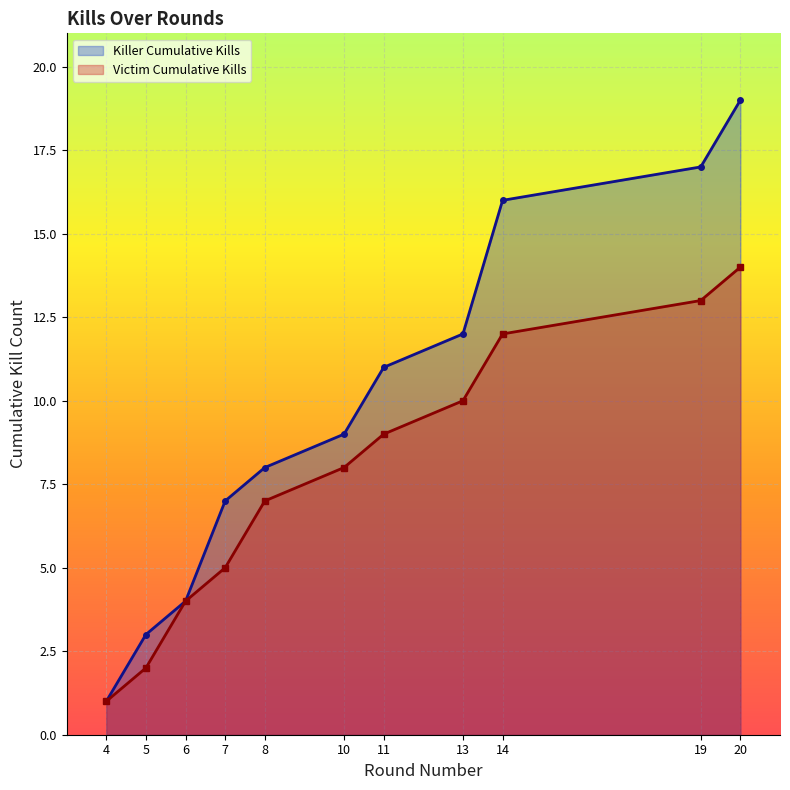

What is the spread (max minus min) of values at 5?

1